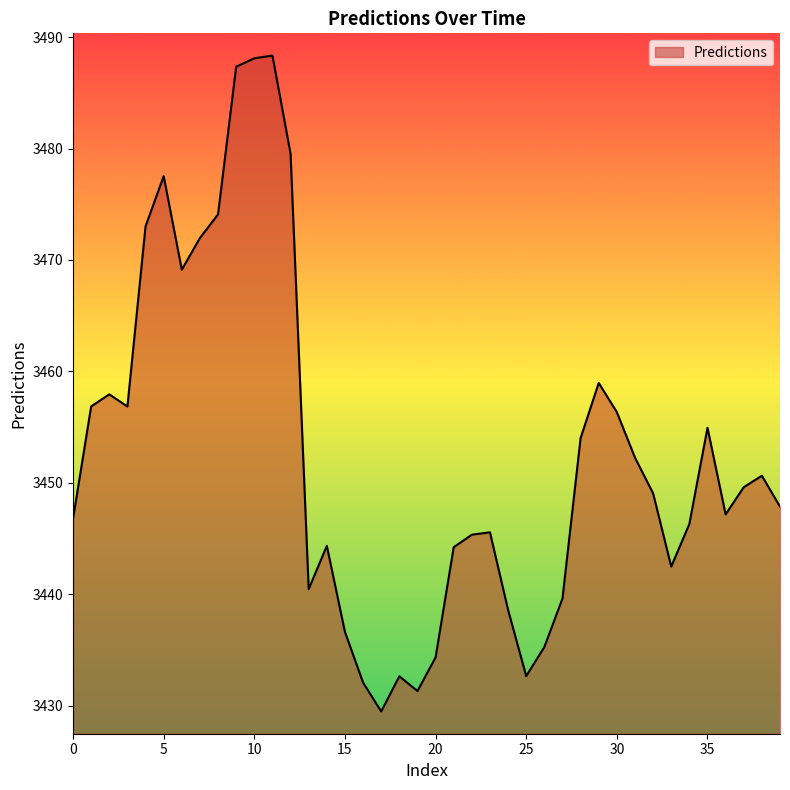

What is the sum of all values?

138099.5